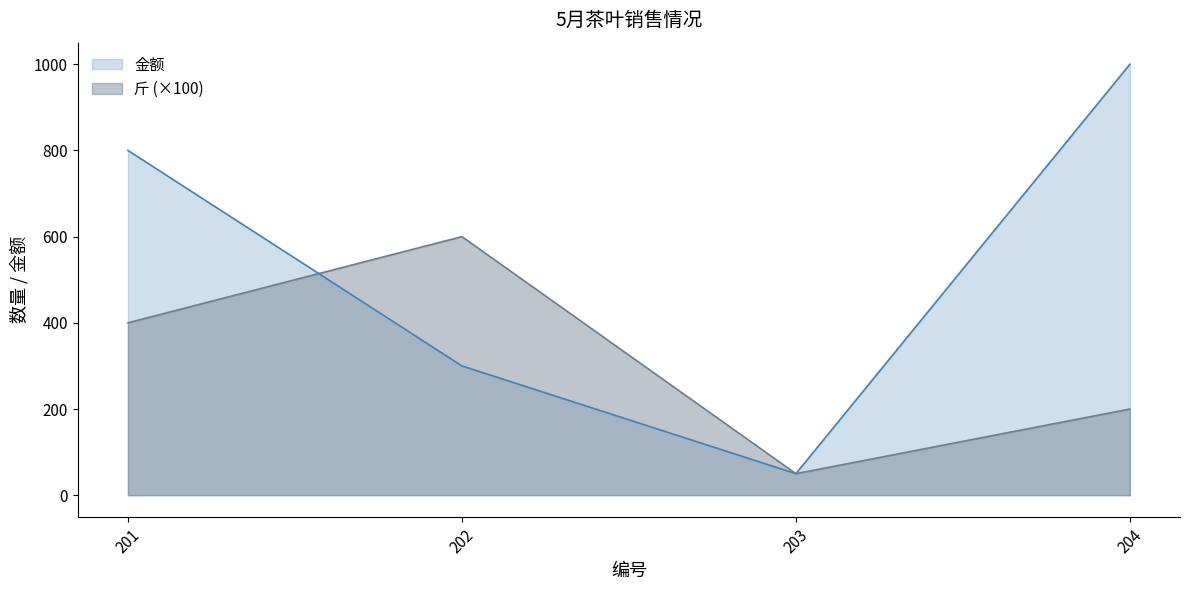

How many lines are shown in the chart?

2